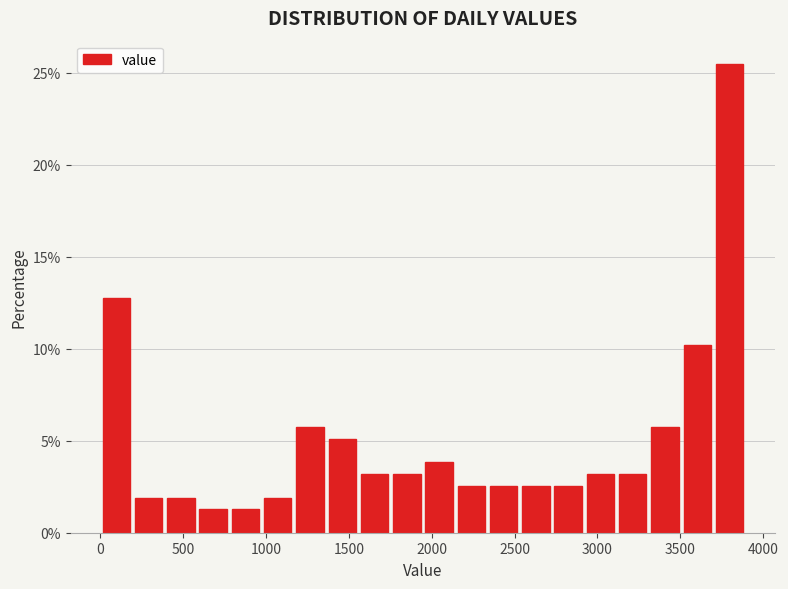

Read against the x-axis, roughly where is the centre of the tallest bar?

3800